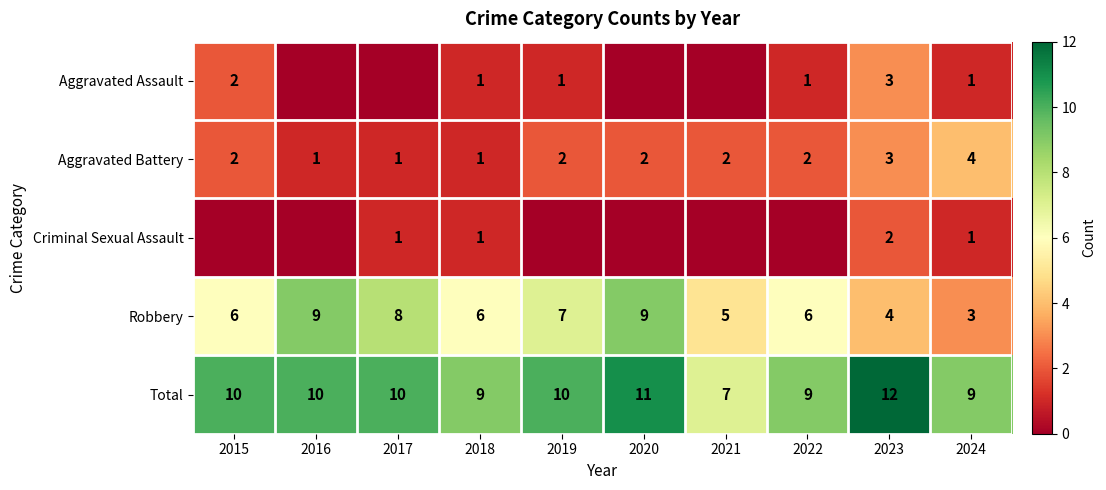

What is the greatest value displayed?

12